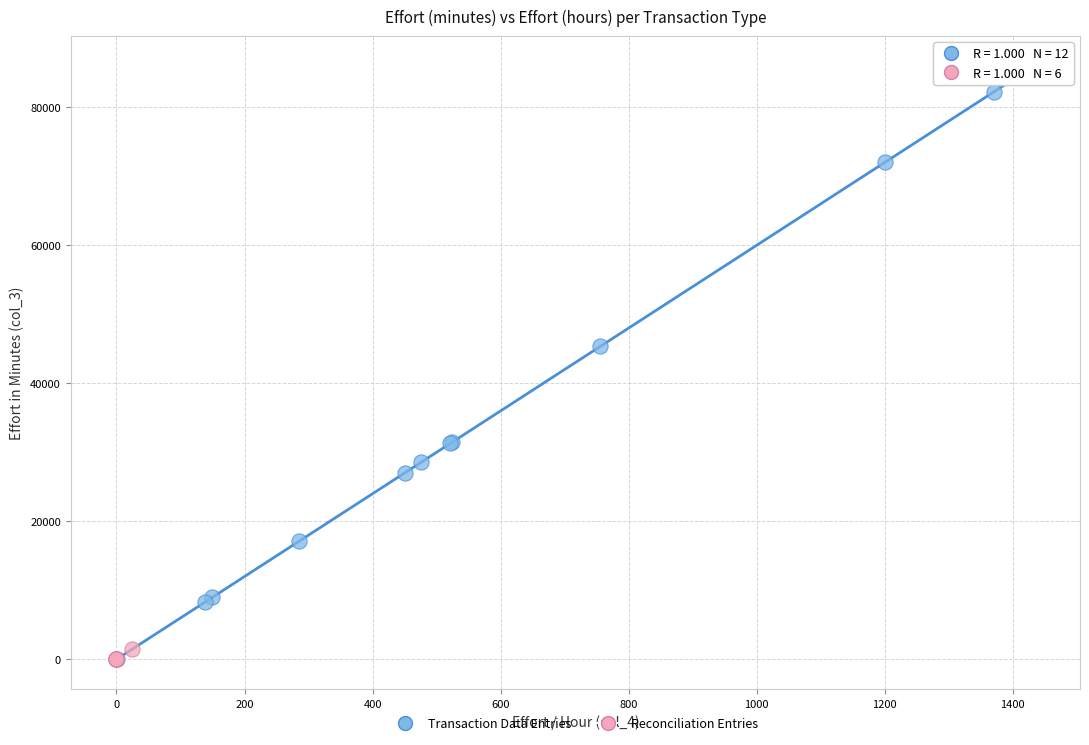

Which series has the largest Y range (max minus min)?

Transaction Data Entries